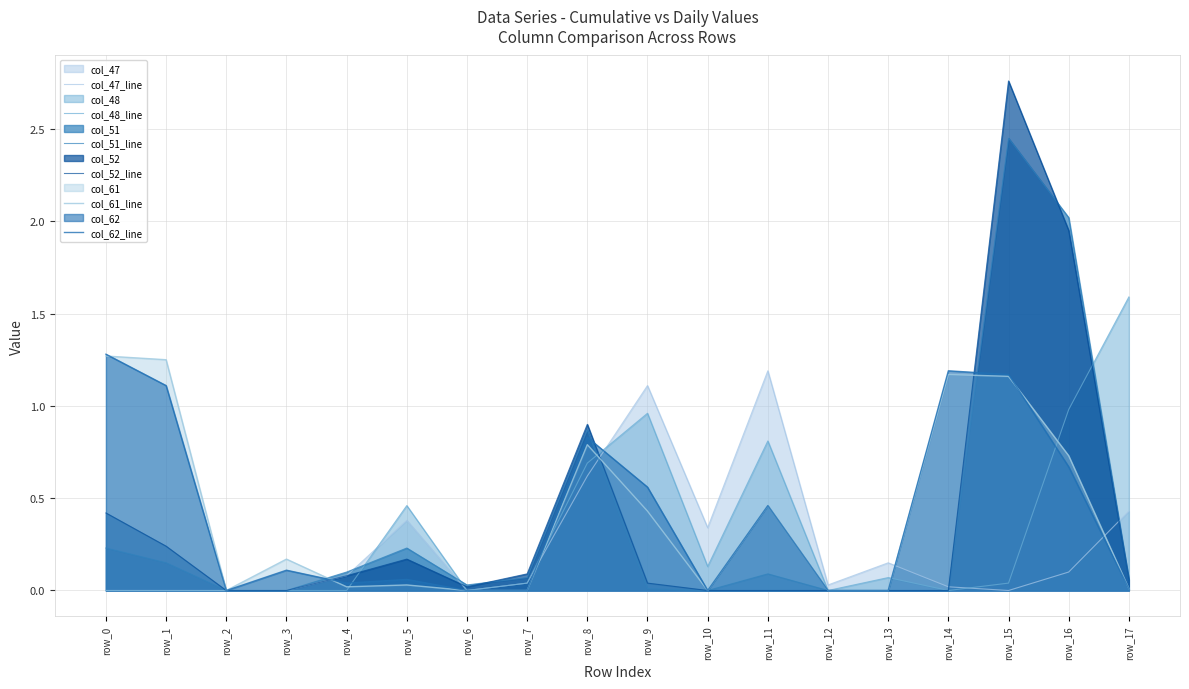

What is the highest value of the col_62_line series?

1.3